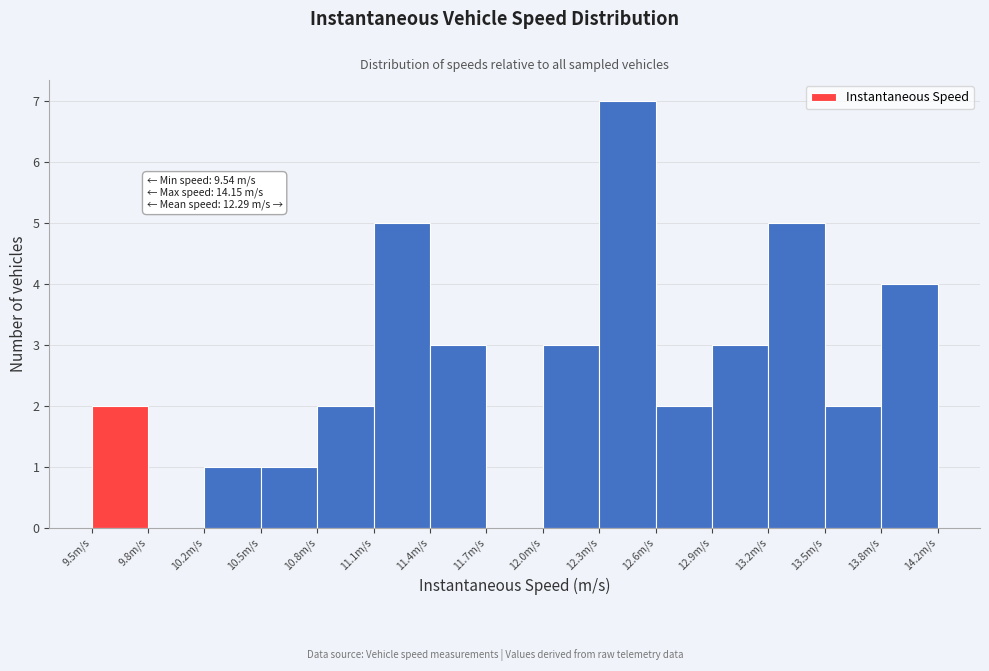

Which range on the x-axis has the tallest bar?

12.30 to 12.60